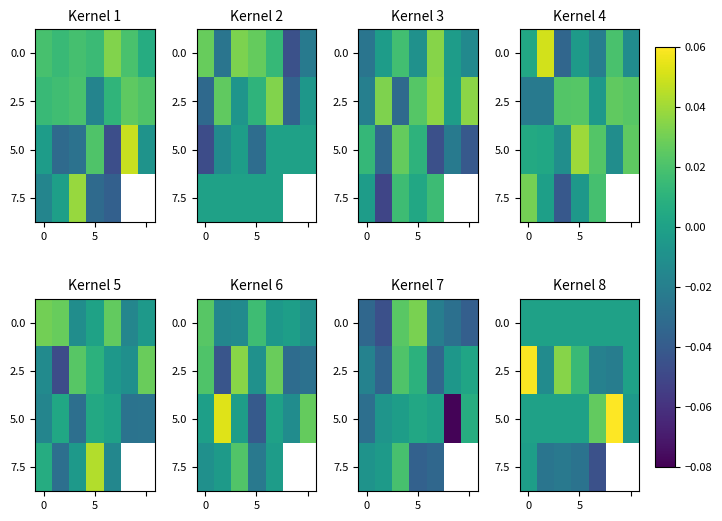

What is the difference between the maximum and second lowest values in the 5.0 series?

0.1